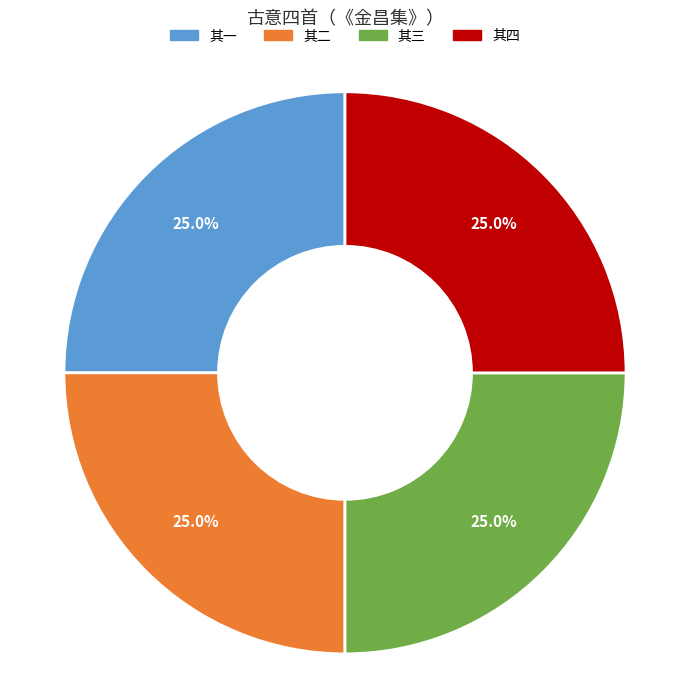

How many slices are in this pie chart?

4